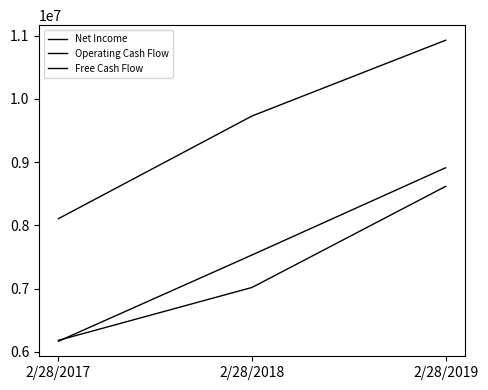

What is the sum of all Net Income values?

22609987